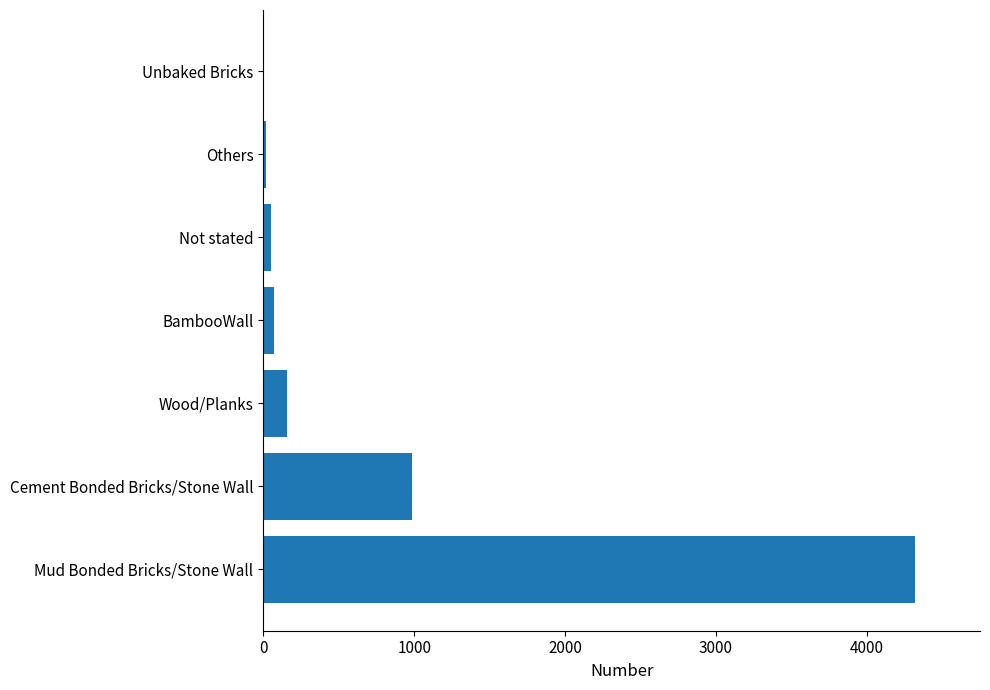

Between Mud Bonded Bricks/Stone Wall and Others, which is larger?

Mud Bonded Bricks/Stone Wall